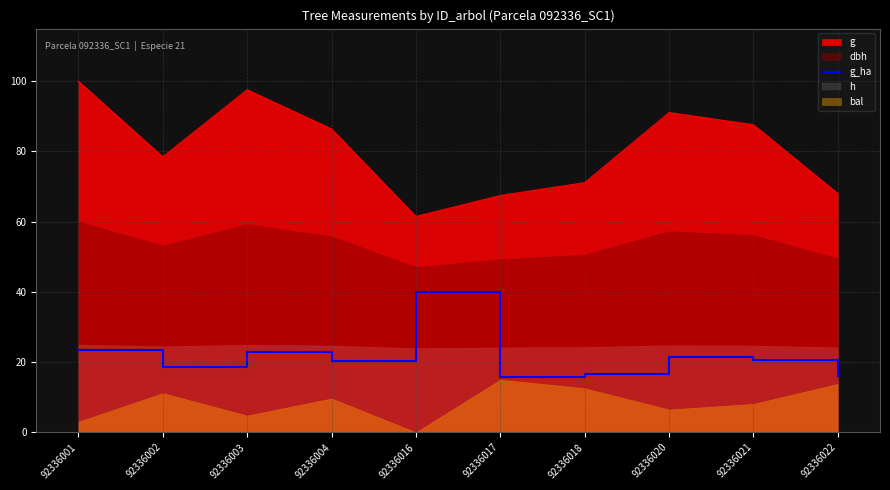

True or false: the data shows 25.0 at 92336022.

False